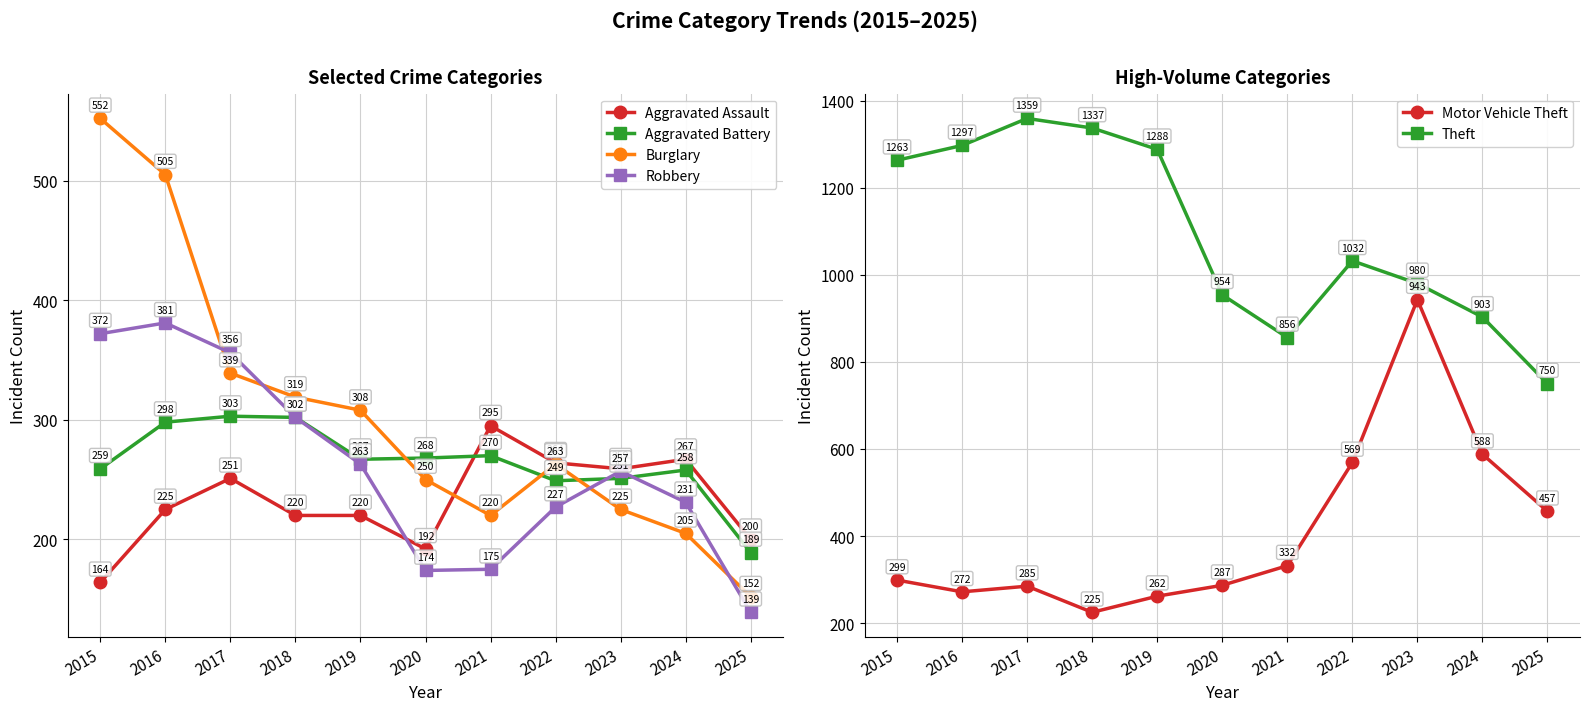

Reading left to right, transcribe all the data shown in this chart.

Aggravated Assault: 2015=164	2016=225	2017=251	2018=220	2019=220	2020=192	2021=295	2022=264	2023=259	2024=267	2025=200
Aggravated Battery: 2015=259	2016=298	2017=303	2018=302	2019=267	2020=268	2021=270	2022=249	2023=251	2024=258	2025=189
Burglary: 2015=552	2016=505	2017=339	2018=319	2019=308	2020=250	2021=220	2022=263	2023=225	2024=205	2025=152
Robbery: 2015=372	2016=381	2017=356	2018=302	2019=263	2020=174	2021=175	2022=227	2023=257	2024=231	2025=139
Motor Vehicle Theft: 2015=299	2016=272	2017=285	2018=225	2019=262	2020=287	2021=332	2022=569	2023=943	2024=588	2025=457
Theft: 2015=1263	2016=1297	2017=1359	2018=1337	2019=1288	2020=954	2021=856	2022=1032	2023=980	2024=903	2025=750